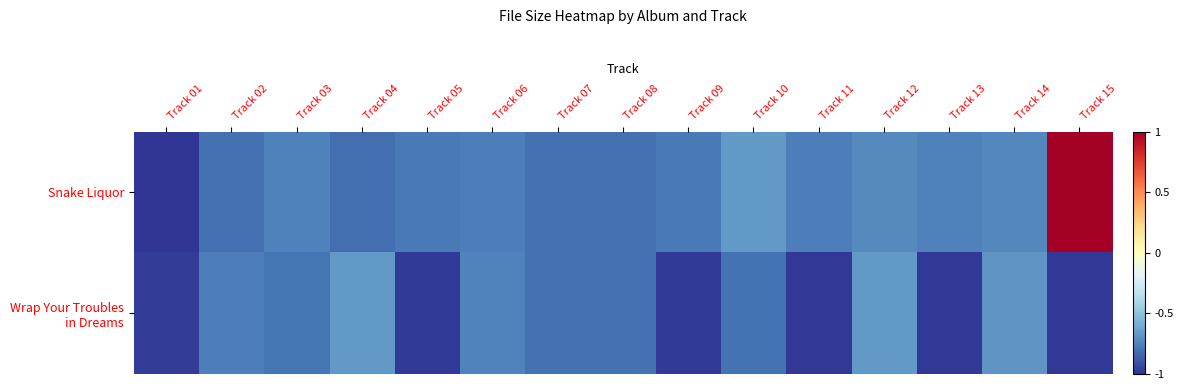

At how many categories does at least one series exceed 0?

1